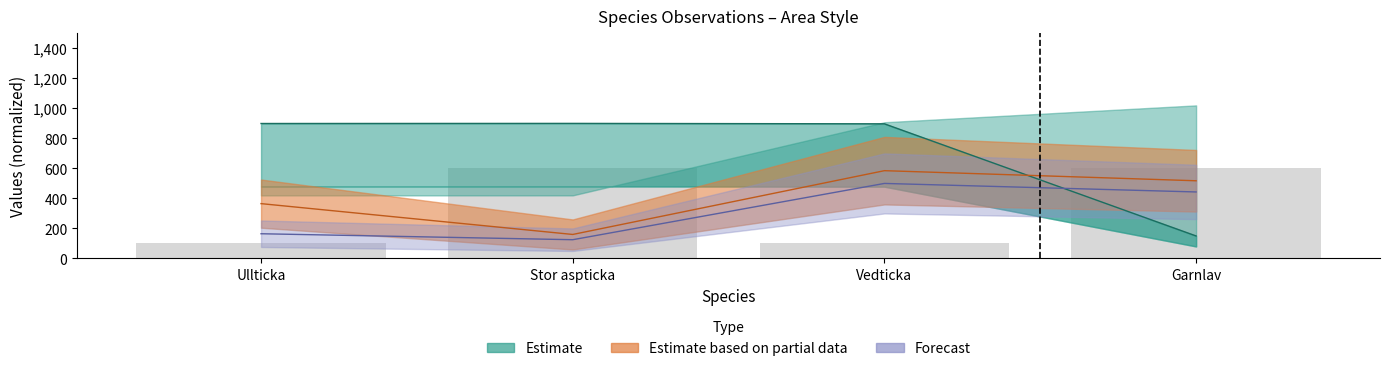

Where is the data nearest to the value 350?

Ullticka